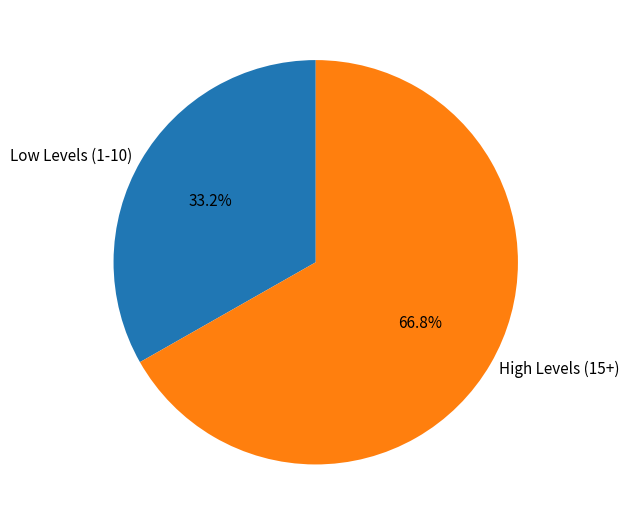

How many slices are in this pie chart?

2